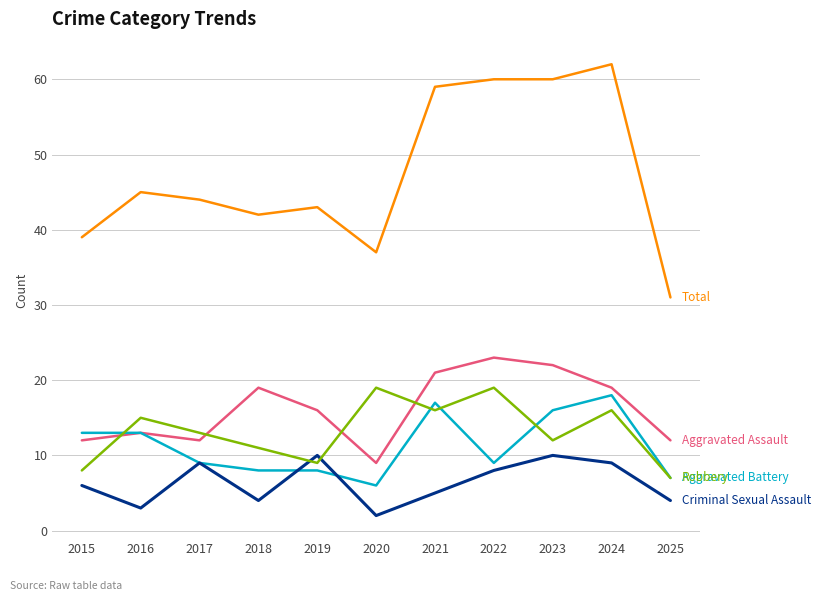

What is the difference between the highest and lowest values at 2018?

38